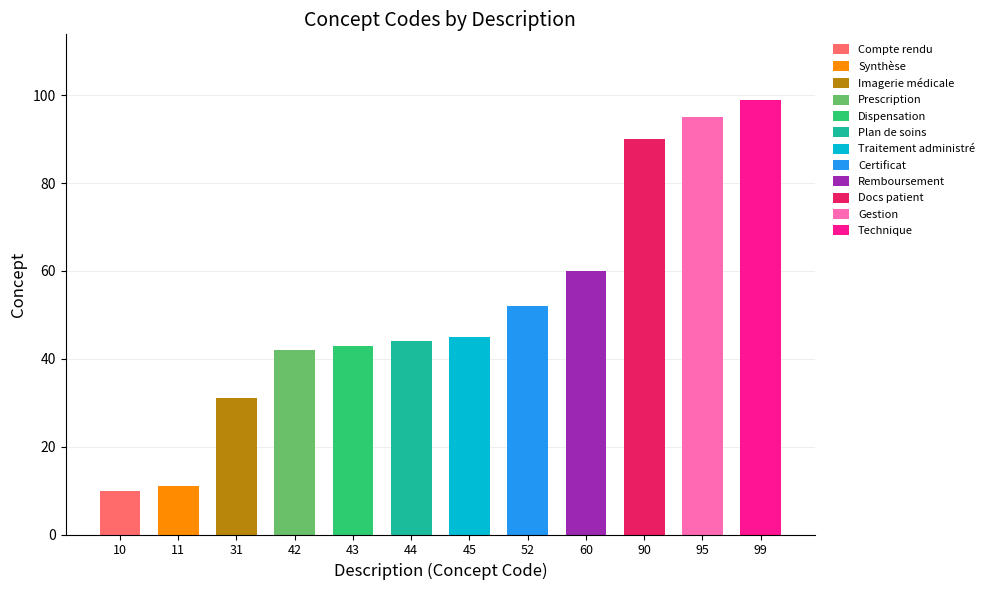

How many distinct data groups are displayed?

1